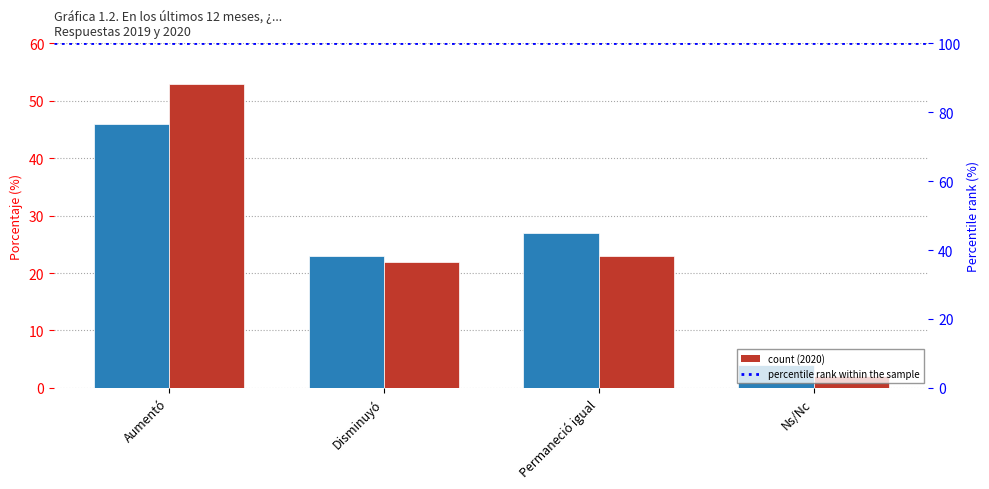

What is the total value across all series at Disminuyó?

45